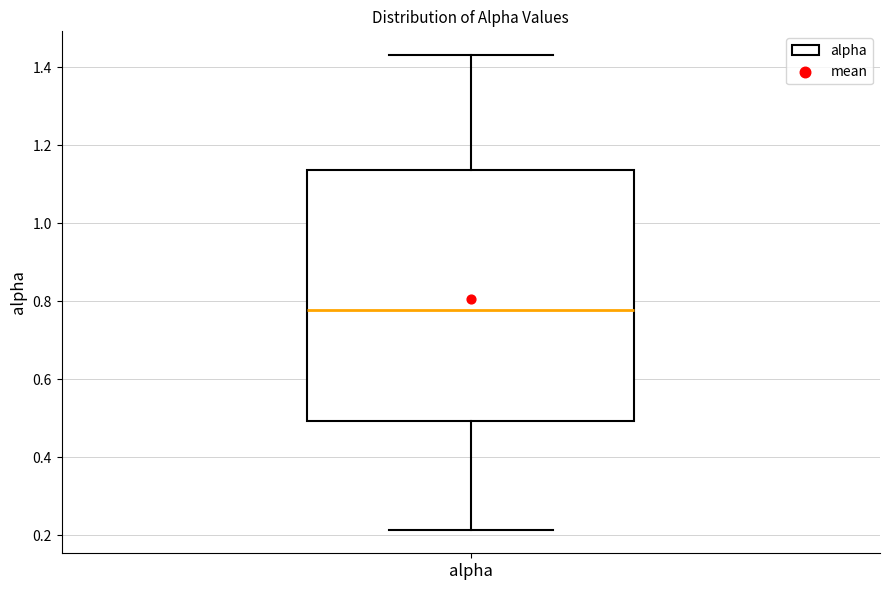

Where is the lower edge of the box for alpha on the y-axis? The values are not printed on the chart, so give them approximately, as read against the axis.

0.50